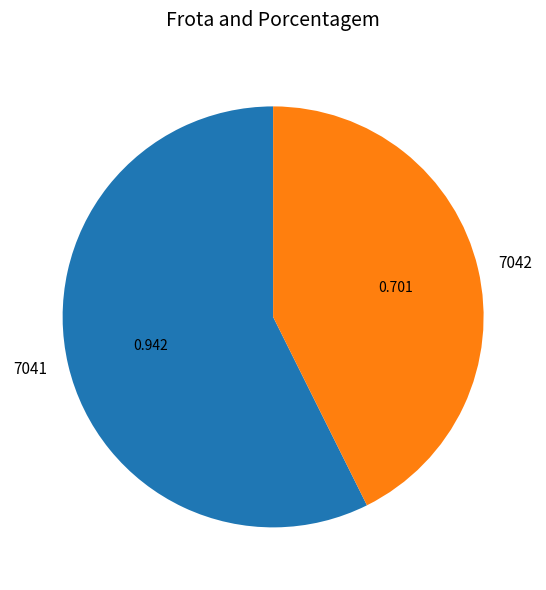

Is it true that 7042 is 28% of the pie?

False